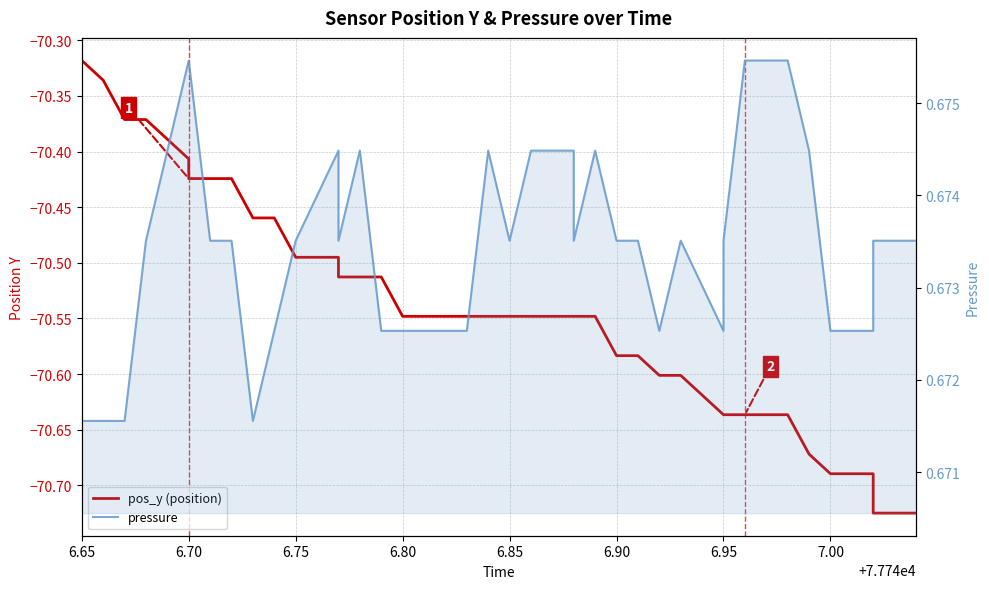

Reading left to right, what are all the values shown in this chart?

pos_y (position): -70.3	-70.3	-70.4	-70.4	-70.4	-70.4	-70.4	-70.4	-70.5	-70.5	-70.5	-70.5	-70.5	-70.5	-70.5	-70.5	-70.5	-70.5	-70.5	-70.5	-70.5	-70.5	-70.5	-70.5	-70.5	-70.6	-70.6	-70.6	-70.6	-70.6	-70.6	-70.6	-70.6	-70.6	-70.7	-70.7	-70.7	-70.7	-70.7	-70.7
pressure: 0.7	0.7	0.7	0.7	0.7	0.7	0.7	0.7	0.7	0.7	0.7	0.7	0.7	0.7	0.7	0.7	0.7	0.7	0.7	0.7	0.7	0.7	0.7	0.7	0.7	0.7	0.7	0.7	0.7	0.7	0.7	0.7	0.7	0.7	0.7	0.7	0.7	0.7	0.7	0.7